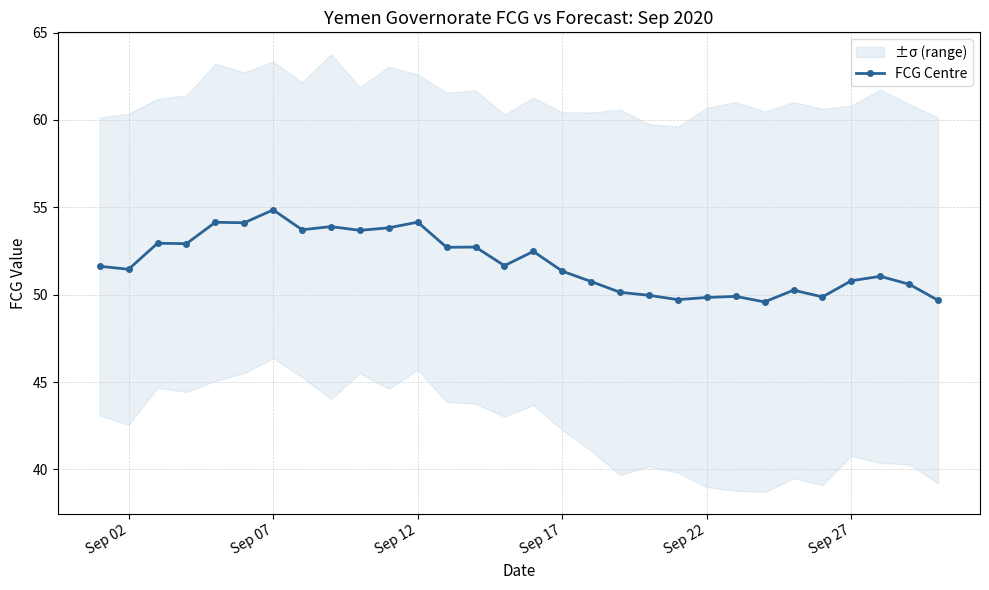

At which label does FCG Centre reach its peak?

Sep 07